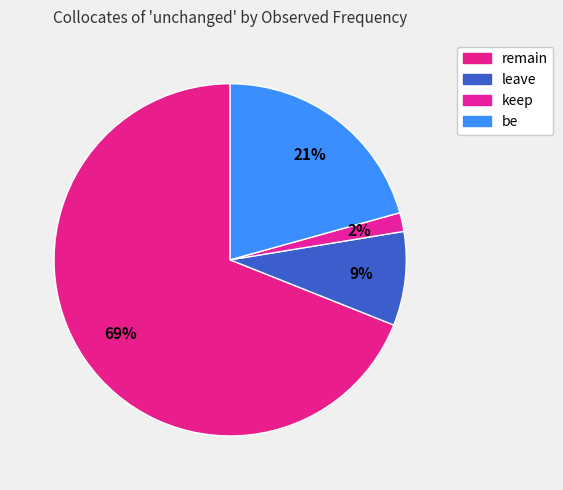

How many slices are in this pie chart?

4